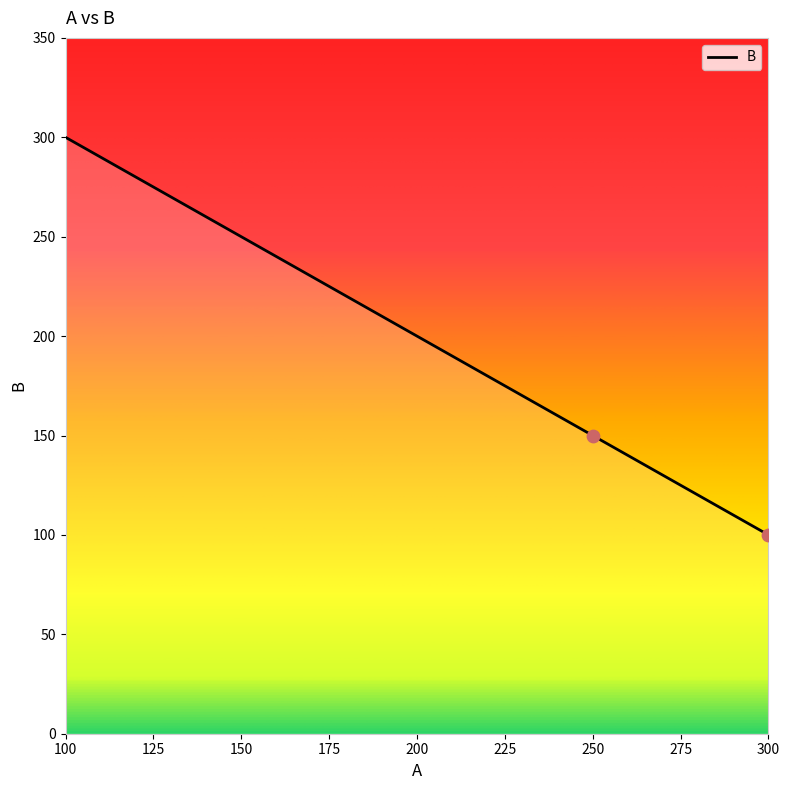

What is the ratio of the value at 250 to the value at 150?

0.6